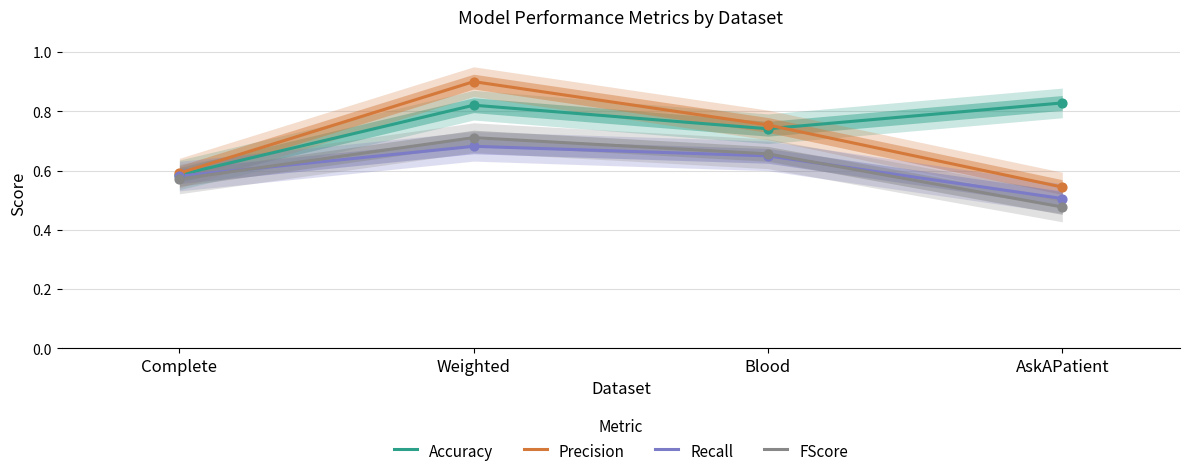

Which series reaches the minimum Y coordinate?

FScore